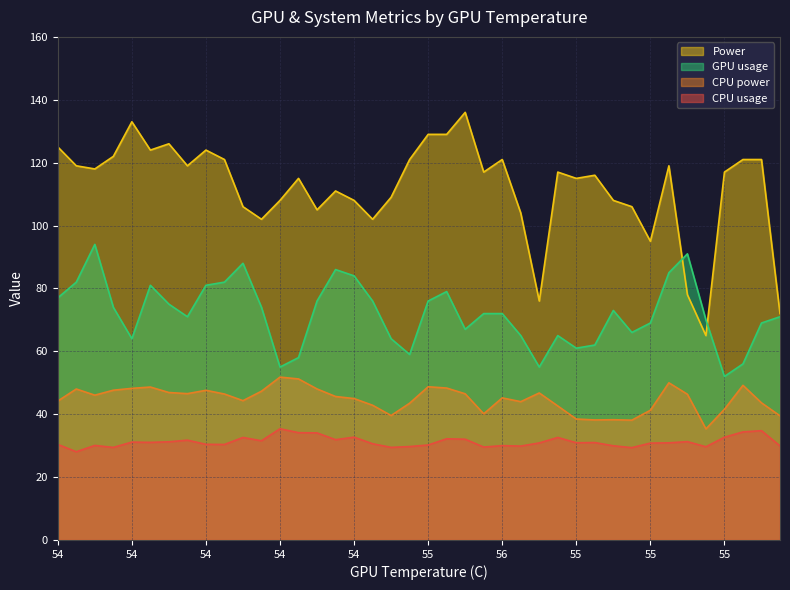

At 55, list the series in order from smallest to largest.

CPU usage, CPU power, GPU usage, Power